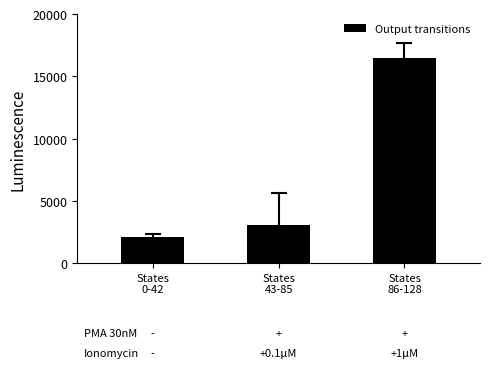

What is the smallest value displayed?

2076